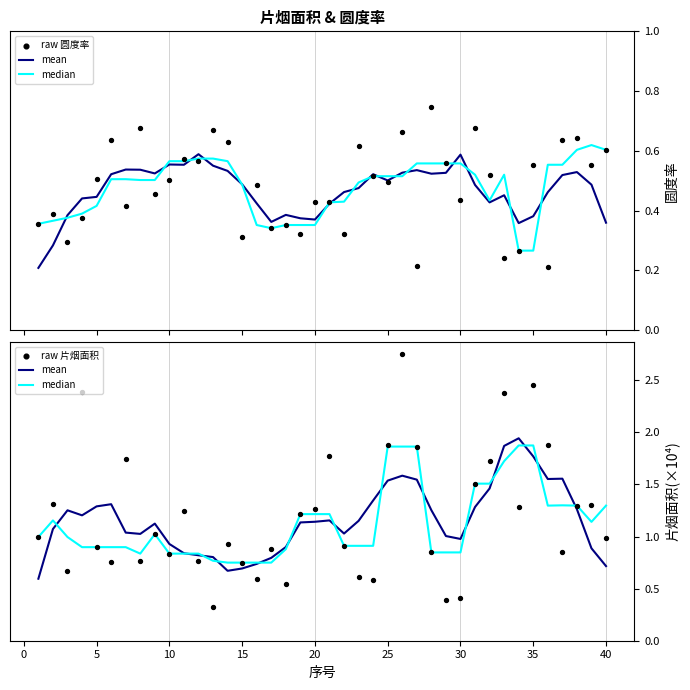

What are all the series names shown in the legend?

mean, median, raw 圆度率, raw 片烟面积